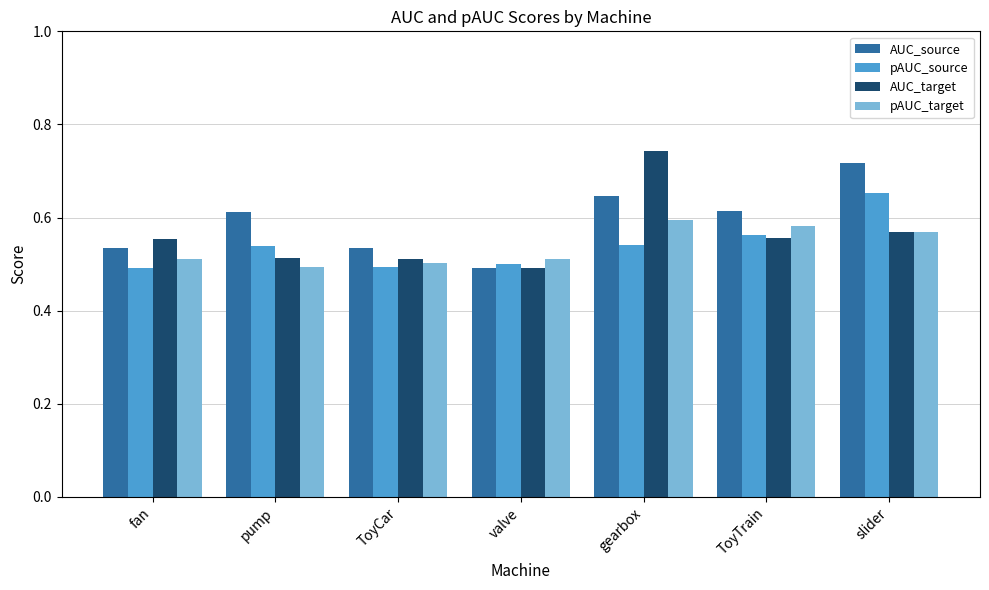

What is the sum of the AUC_source values at valve and slider?

1.2